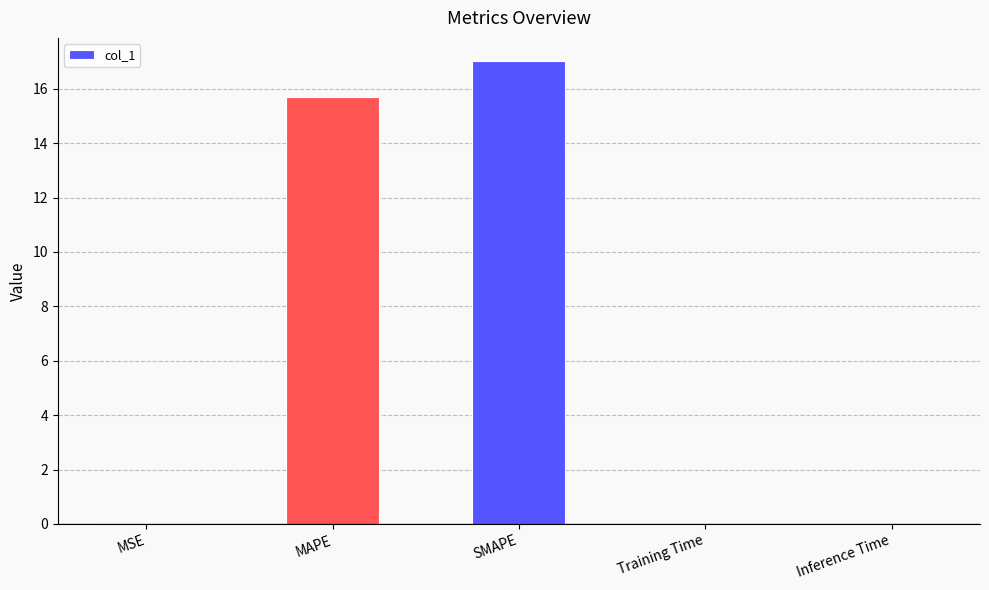

What is the maximum value shown in the chart?

17.0